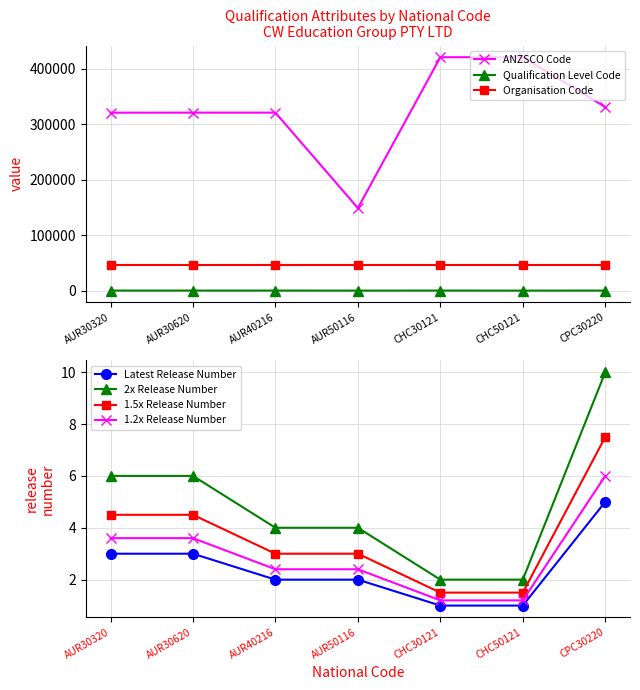

True or false: Latest Release Number and ANZSCO Code intersect in this chart.

False